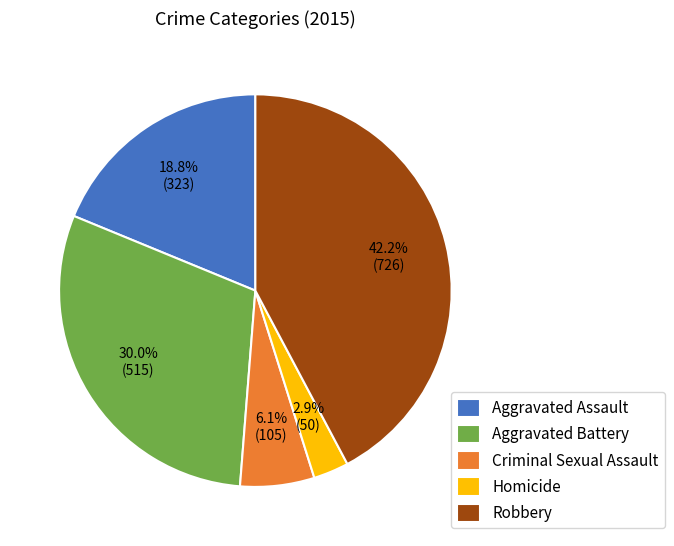

What percentage is NOT represented by Robbery?

57.8%